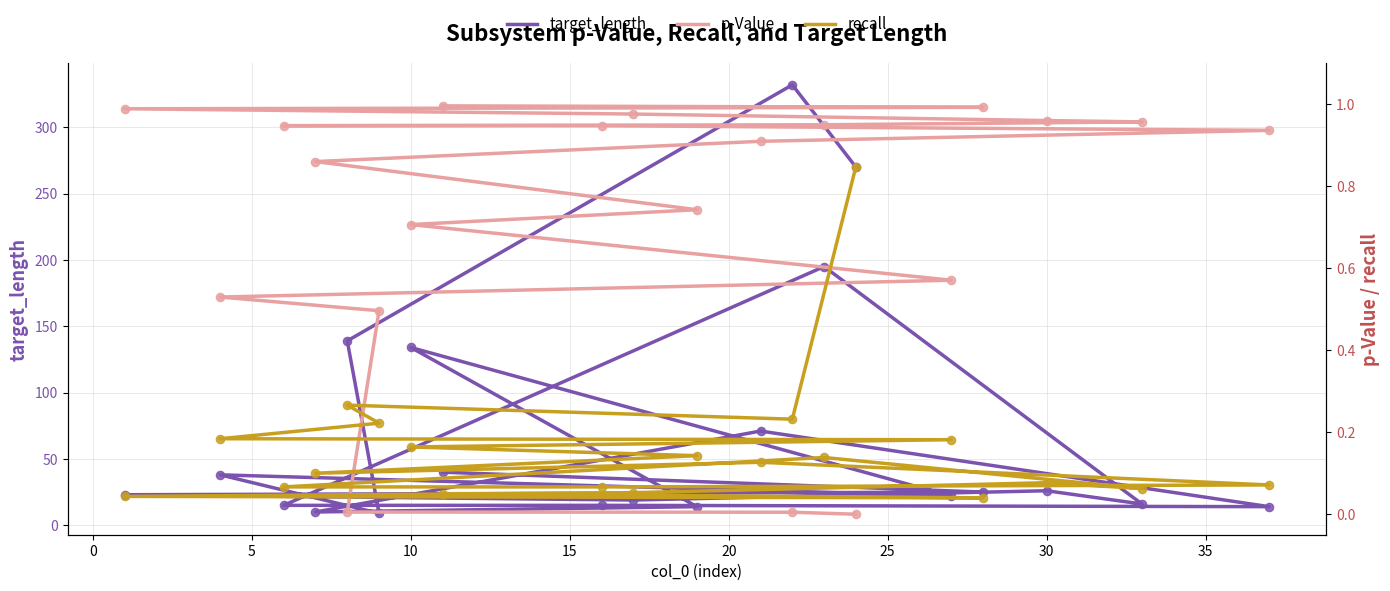

Which series contains the highest Y value?

target_length